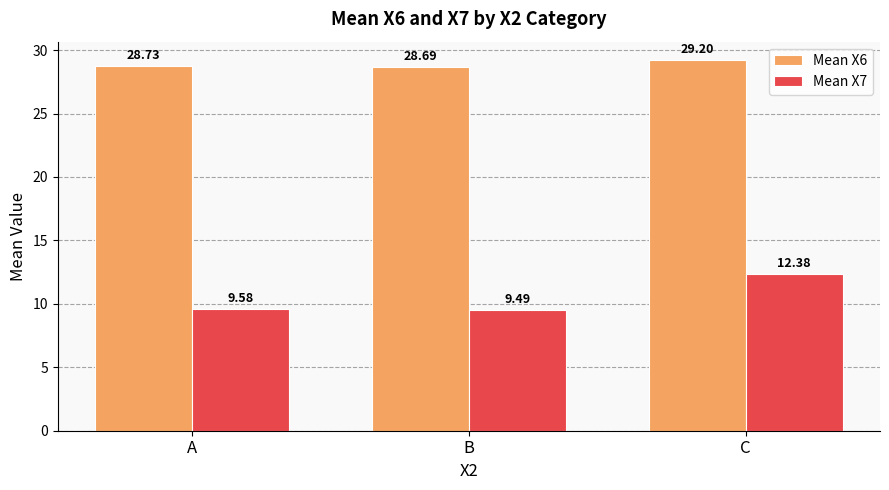

What are all the series names shown in the legend?

Mean X6, Mean X7